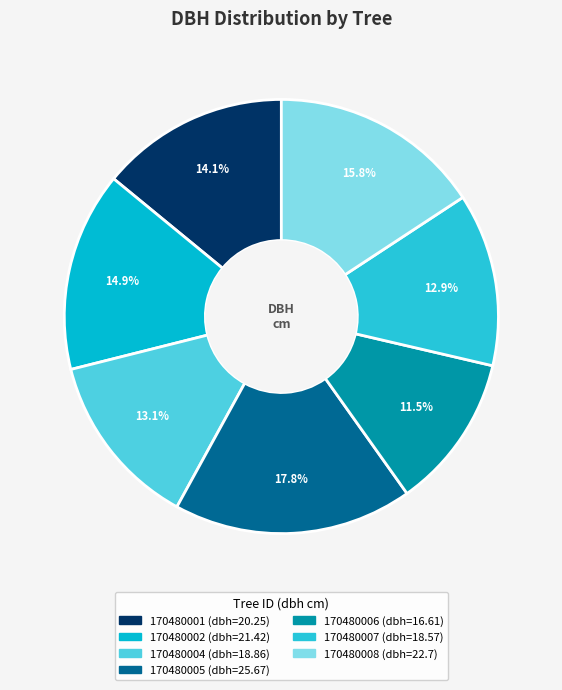

Is it true that 170480004 is 13% of the pie?

True